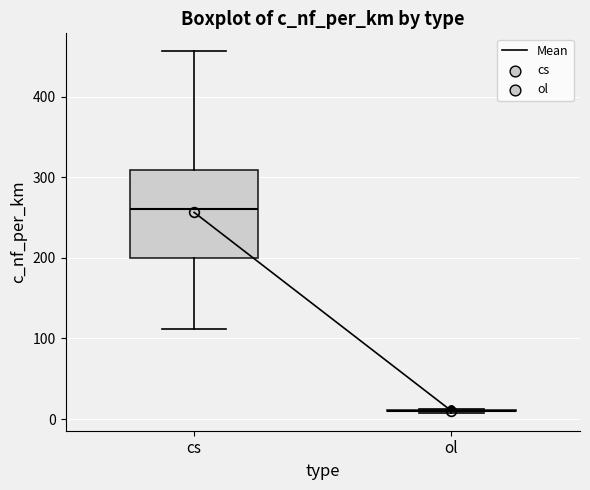

Reading left to right, transcribe this box plot: for each box, give where its median line is, the range the box spans, and where its two whiskers end, as read against the y-axis. The values are not printed on the chart, so give them approximately, as read against the axis.

cs: median 260, box 200 to 310, whiskers 110 to 460
ol: box collapsed to a line at 10, whiskers 10 to 10